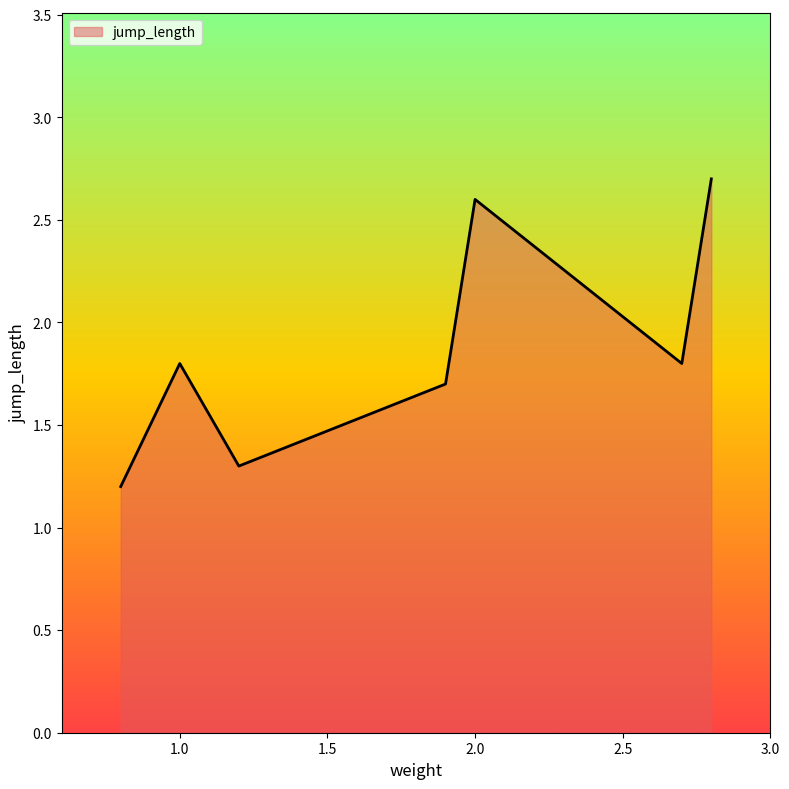

What is the maximum value shown in the chart?

2.7